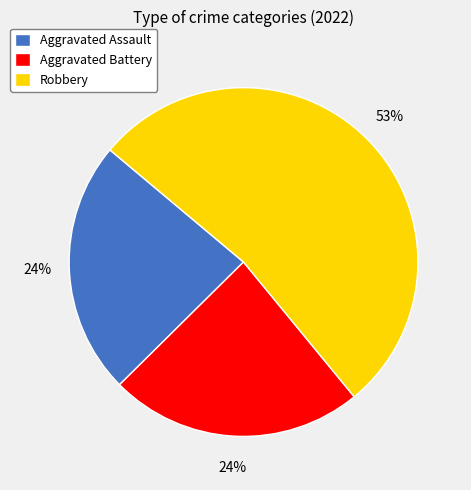

Which category accounts for the majority?

Robbery